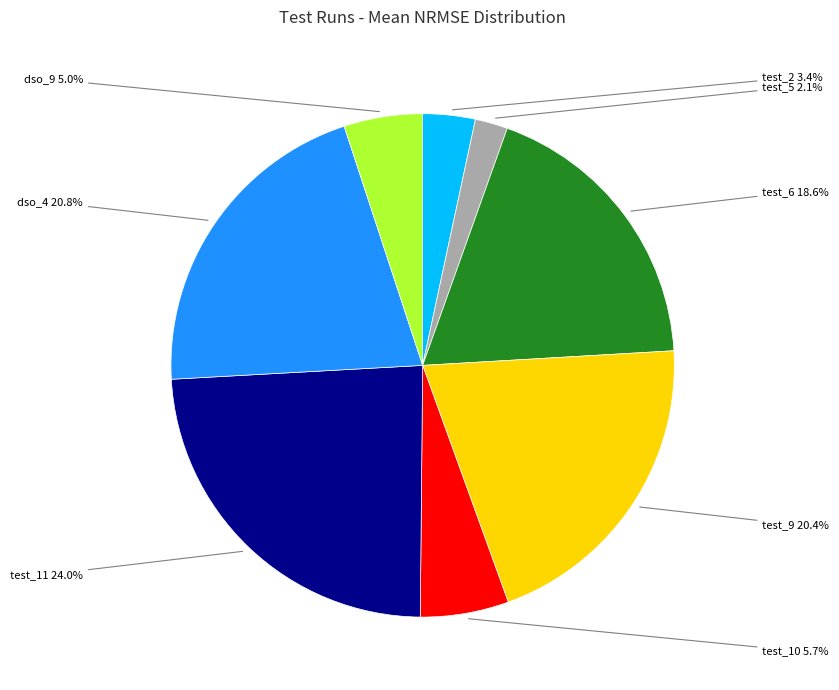

Which slice is the smallest?

test_5